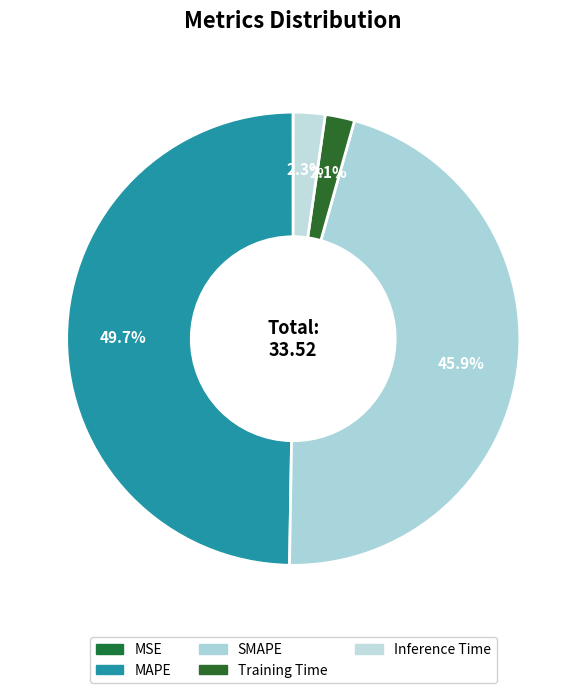

True or false: SMAPE accounts for 46% of the total.

True